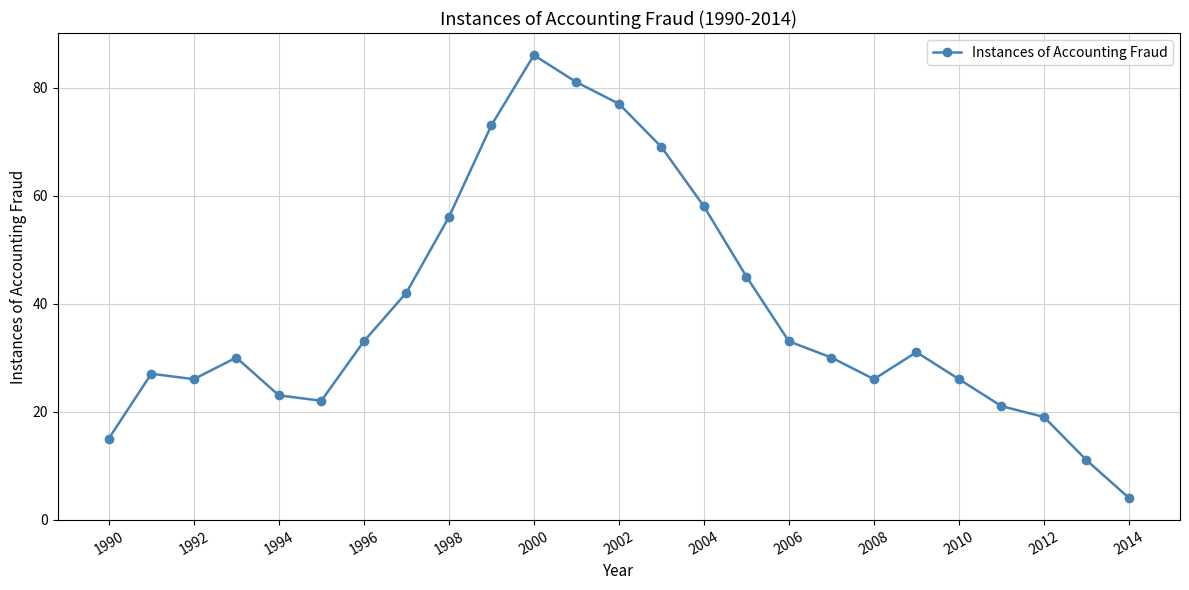

Reading right to left, list all the values displayed in this chart.

4	11	19	21	26	31	26	30	33	45	58	69	77	81	86	73	56	42	33	22	23	30	26	27	15